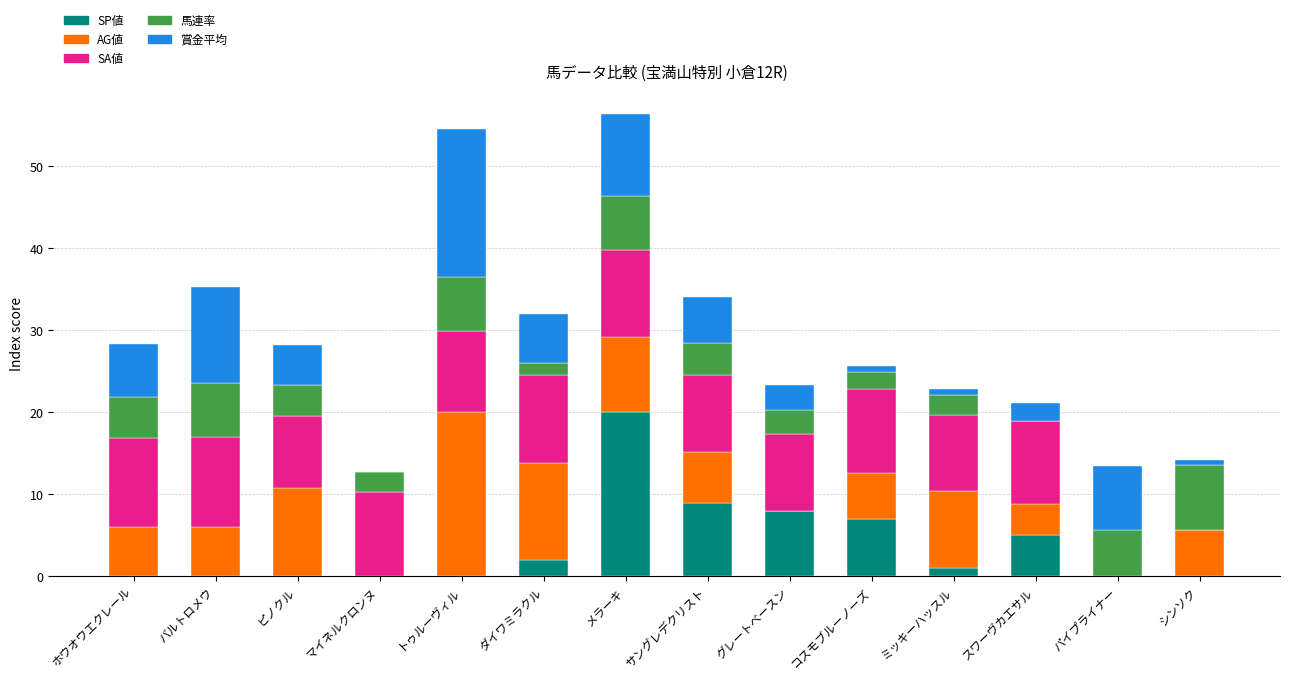

The SP値 series shows 6.4 at シンソク. True or false?

False